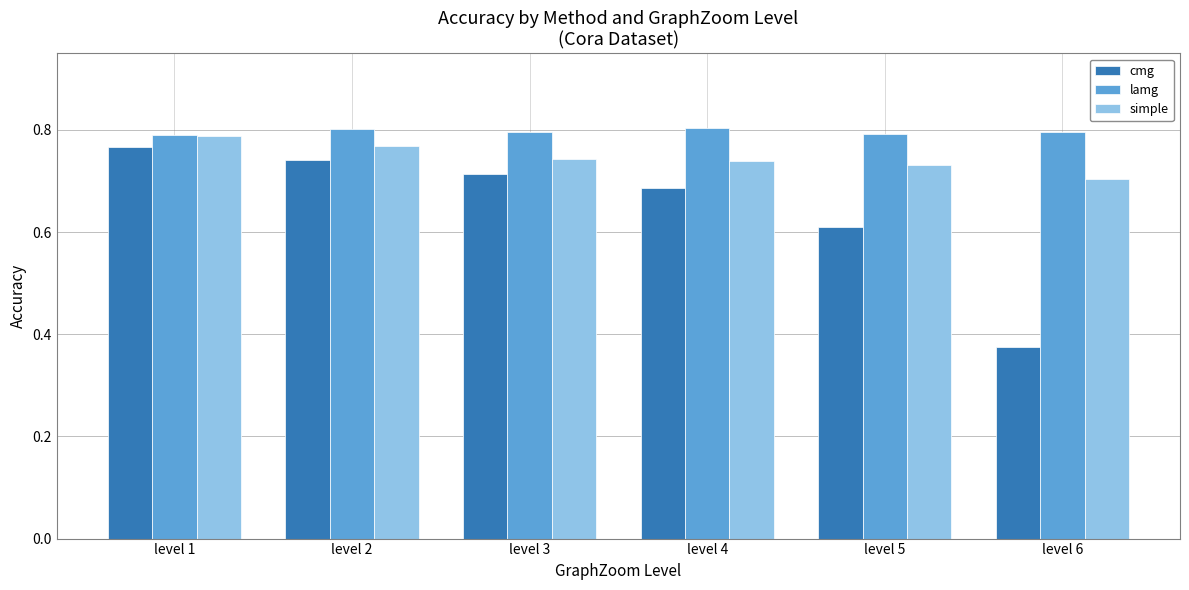

True or false: lamg has a value of 0.2 at level 5.

False